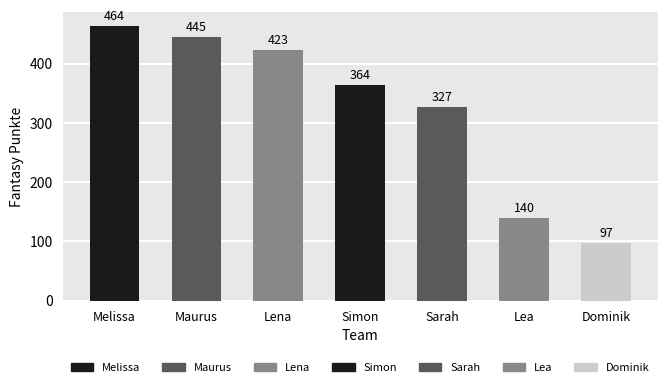

The value at Maurus is 266. True or false?

False